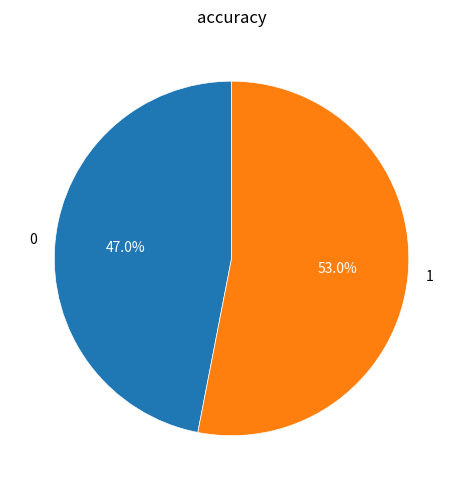

Which slice represents more than half of the pie?

1